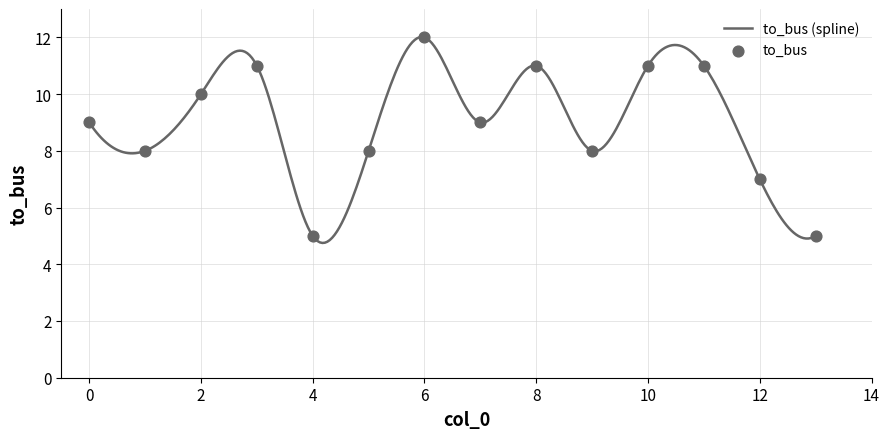

What is the difference between the maximum and minimum values?

7.3